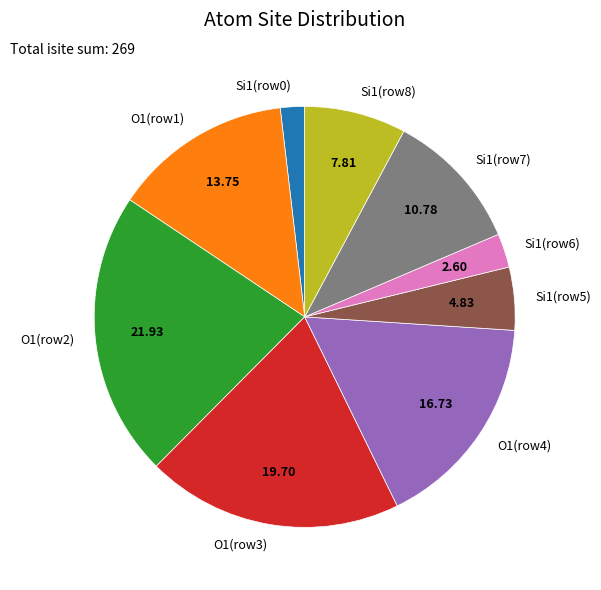

Rank the categories by value from highest to lowest.

O1(row2), O1(row3), O1(row4), O1(row1), Si1(row7), Si1(row8), Si1(row5), Si1(row6), Si1(row0)